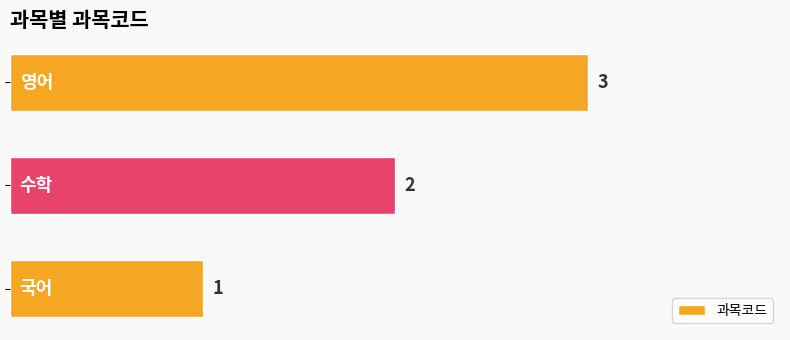

What is the sum of all values?

6